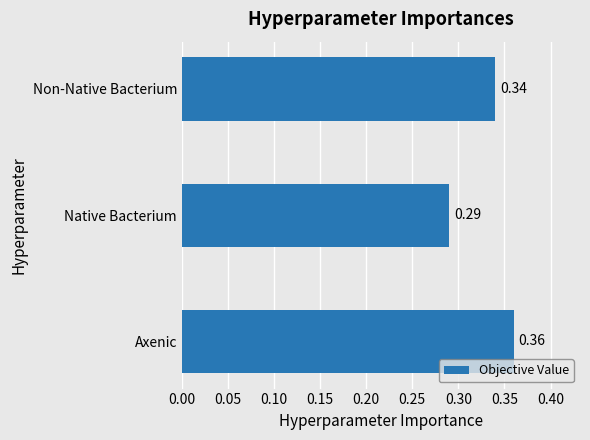

Where is the data nearest to the value 0?

Native Bacterium